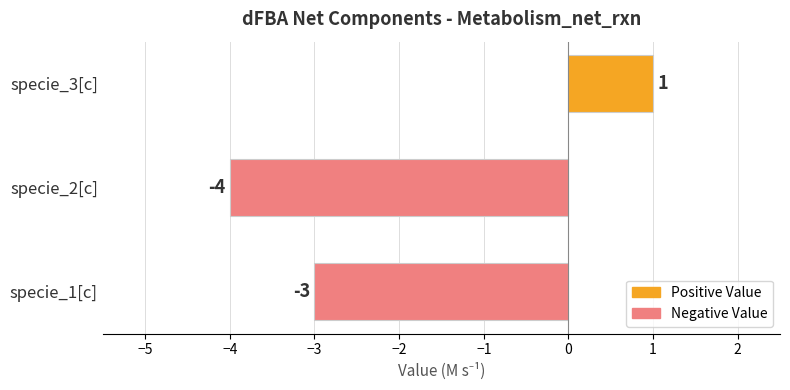

How many bars are there in total?

3